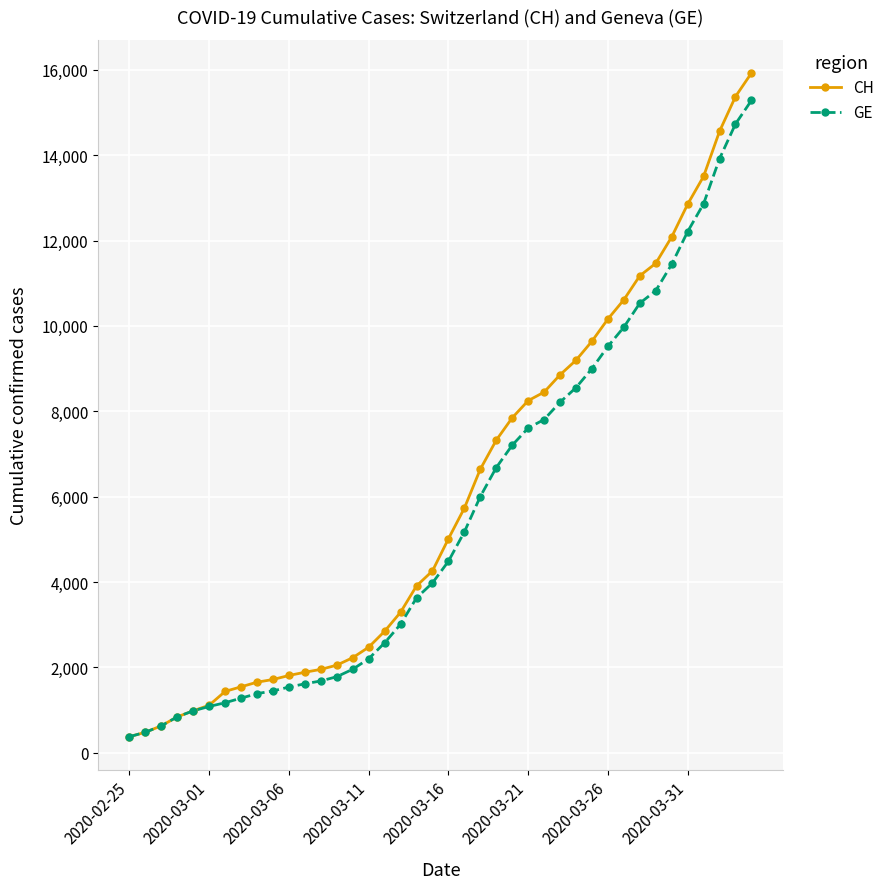

What is the value of the CH point at the 27th from the left?

8449